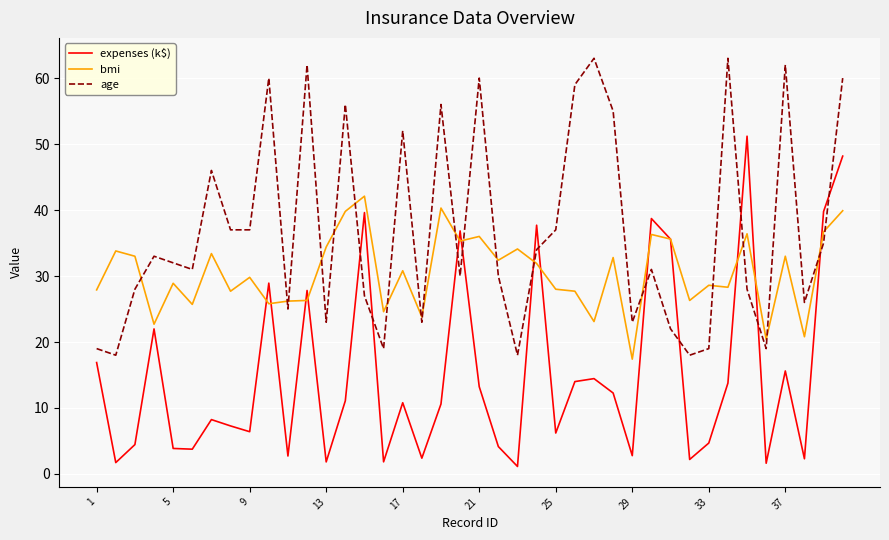

What is the maximum value shown in the chart?

63.0